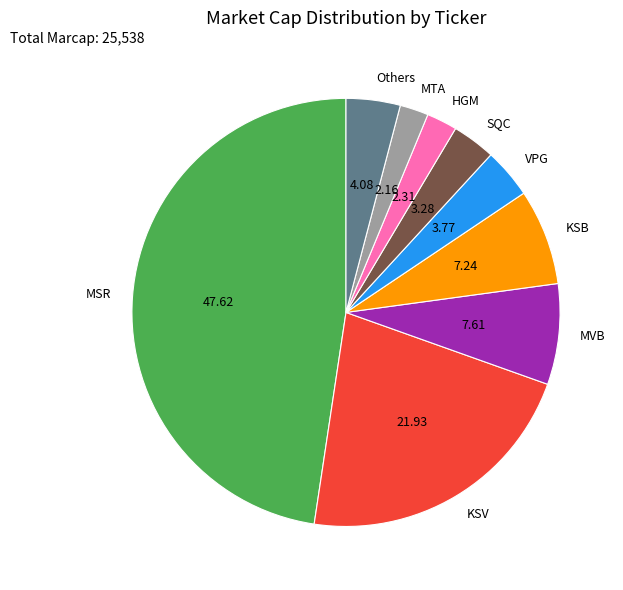

What is the largest slice in the pie chart?

MSR